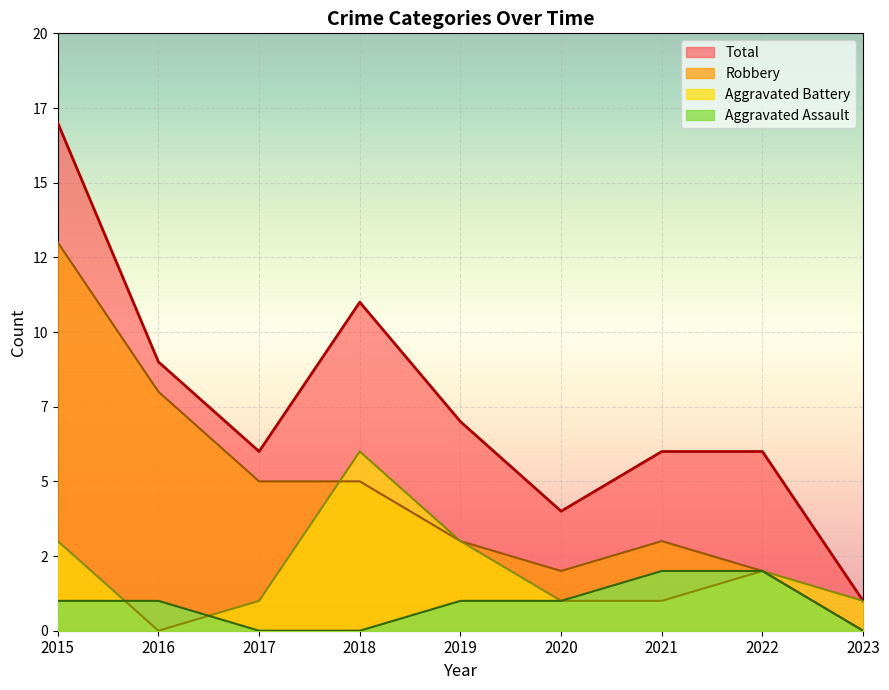

Which label corresponds to the largest value in the chart?

2015